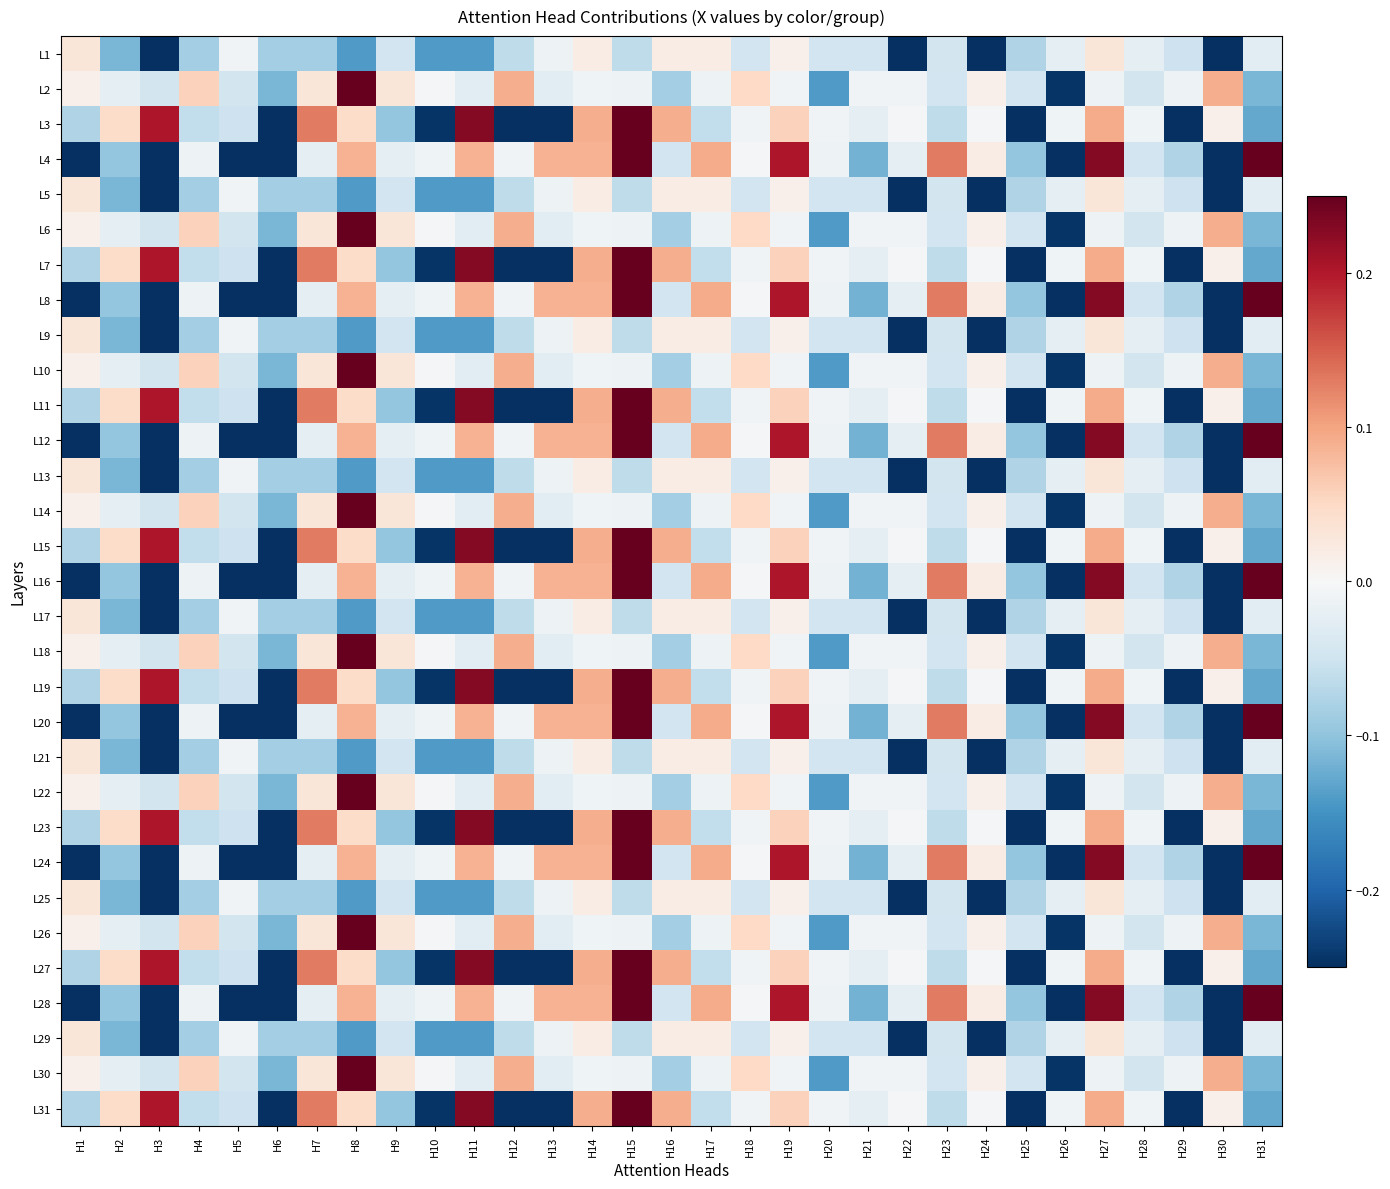

Reading left to right, transcribe all the data shown in this chart.

L31: H1=-0.1	H2=0.0	H3=0.2	H4=-0.1	H5=-0.1	H6=-0.3	H7=0.1	H8=0.0	H9=-0.1	H10=-0.2	H11=0.2	H12=-0.3	H13=-0.3	H14=0.1	H15=0.3	H16=0.1	H17=-0.1	H18=-0.0	H19=0.1	H20=-0.0	H21=-0.0	H22=-0.0	H23=-0.1	H24=-0.0	H25=-0.3	H26=-0.0	H27=0.1	H28=-0.0	H29=-0.3	H30=0.0	H31=-0.1
L30: H1=0.0	H2=-0.0	H3=-0.0	H4=0.1	H5=-0.0	H6=-0.1	H7=0.0	H8=0.4	H9=0.0	H10=-0.0	H11=-0.0	H12=0.1	H13=-0.0	H14=-0.0	H15=-0.0	H16=-0.1	H17=-0.0	H18=0.0	H19=-0.0	H20=-0.1	H21=-0.0	H22=-0.0	H23=-0.0	H24=0.0	H25=-0.0	H26=-0.2	H27=-0.0	H28=-0.0	H29=-0.0	H30=0.1	H31=-0.1
L29: H1=0.0	H2=-0.1	H3=-0.3	H4=-0.1	H5=-0.0	H6=-0.1	H7=-0.1	H8=-0.1	H9=-0.0	H10=-0.1	H11=-0.1	H12=-0.1	H13=-0.0	H14=0.0	H15=-0.1	H16=0.0	H17=0.0	H18=-0.0	H19=0.0	H20=-0.0	H21=-0.0	H22=-0.3	H23=-0.0	H24=-0.3	H25=-0.1	H26=-0.0	H27=0.0	H28=-0.0	H29=-0.1	H30=-0.3	H31=-0.0
L28: H1=-0.3	H2=-0.1	H3=-0.3	H4=-0.0	H5=-0.3	H6=-0.3	H7=-0.0	H8=0.1	H9=-0.0	H10=-0.0	H11=0.1	H12=-0.0	H13=0.1	H14=0.1	H15=0.4	H16=-0.0	H17=0.1	H18=-0.0	H19=0.2	H20=-0.0	H21=-0.1	H22=-0.0	H23=0.1	H24=0.0	H25=-0.1	H26=-0.3	H27=0.2	H28=-0.0	H29=-0.1	H30=-0.3	H31=0.3
L27: H1=-0.1	H2=0.0	H3=0.2	H4=-0.1	H5=-0.1	H6=-0.3	H7=0.1	H8=0.0	H9=-0.1	H10=-0.2	H11=0.2	H12=-0.3	H13=-0.3	H14=0.1	H15=0.3	H16=0.1	H17=-0.1	H18=-0.0	H19=0.1	H20=-0.0	H21=-0.0	H22=-0.0	H23=-0.1	H24=-0.0	H25=-0.3	H26=-0.0	H27=0.1	H28=-0.0	H29=-0.3	H30=0.0	H31=-0.1
L26: H1=0.0	H2=-0.0	H3=-0.0	H4=0.1	H5=-0.0	H6=-0.1	H7=0.0	H8=0.4	H9=0.0	H10=-0.0	H11=-0.0	H12=0.1	H13=-0.0	H14=-0.0	H15=-0.0	H16=-0.1	H17=-0.0	H18=0.0	H19=-0.0	H20=-0.1	H21=-0.0	H22=-0.0	H23=-0.0	H24=0.0	H25=-0.0	H26=-0.2	H27=-0.0	H28=-0.0	H29=-0.0	H30=0.1	H31=-0.1
L25: H1=0.0	H2=-0.1	H3=-0.3	H4=-0.1	H5=-0.0	H6=-0.1	H7=-0.1	H8=-0.1	H9=-0.0	H10=-0.1	H11=-0.1	H12=-0.1	H13=-0.0	H14=0.0	H15=-0.1	H16=0.0	H17=0.0	H18=-0.0	H19=0.0	H20=-0.0	H21=-0.0	H22=-0.3	H23=-0.0	H24=-0.3	H25=-0.1	H26=-0.0	H27=0.0	H28=-0.0	H29=-0.1	H30=-0.3	H31=-0.0
L24: H1=-0.3	H2=-0.1	H3=-0.3	H4=-0.0	H5=-0.3	H6=-0.3	H7=-0.0	H8=0.1	H9=-0.0	H10=-0.0	H11=0.1	H12=-0.0	H13=0.1	H14=0.1	H15=0.4	H16=-0.0	H17=0.1	H18=-0.0	H19=0.2	H20=-0.0	H21=-0.1	H22=-0.0	H23=0.1	H24=0.0	H25=-0.1	H26=-0.3	H27=0.2	H28=-0.0	H29=-0.1	H30=-0.3	H31=0.3
L23: H1=-0.1	H2=0.0	H3=0.2	H4=-0.1	H5=-0.1	H6=-0.3	H7=0.1	H8=0.0	H9=-0.1	H10=-0.2	H11=0.2	H12=-0.3	H13=-0.3	H14=0.1	H15=0.3	H16=0.1	H17=-0.1	H18=-0.0	H19=0.1	H20=-0.0	H21=-0.0	H22=-0.0	H23=-0.1	H24=-0.0	H25=-0.3	H26=-0.0	H27=0.1	H28=-0.0	H29=-0.3	H30=0.0	H31=-0.1
L22: H1=0.0	H2=-0.0	H3=-0.0	H4=0.1	H5=-0.0	H6=-0.1	H7=0.0	H8=0.4	H9=0.0	H10=-0.0	H11=-0.0	H12=0.1	H13=-0.0	H14=-0.0	H15=-0.0	H16=-0.1	H17=-0.0	H18=0.0	H19=-0.0	H20=-0.1	H21=-0.0	H22=-0.0	H23=-0.0	H24=0.0	H25=-0.0	H26=-0.2	H27=-0.0	H28=-0.0	H29=-0.0	H30=0.1	H31=-0.1
L21: H1=0.0	H2=-0.1	H3=-0.3	H4=-0.1	H5=-0.0	H6=-0.1	H7=-0.1	H8=-0.1	H9=-0.0	H10=-0.1	H11=-0.1	H12=-0.1	H13=-0.0	H14=0.0	H15=-0.1	H16=0.0	H17=0.0	H18=-0.0	H19=0.0	H20=-0.0	H21=-0.0	H22=-0.3	H23=-0.0	H24=-0.3	H25=-0.1	H26=-0.0	H27=0.0	H28=-0.0	H29=-0.1	H30=-0.3	H31=-0.0
L20: H1=-0.3	H2=-0.1	H3=-0.3	H4=-0.0	H5=-0.3	H6=-0.3	H7=-0.0	H8=0.1	H9=-0.0	H10=-0.0	H11=0.1	H12=-0.0	H13=0.1	H14=0.1	H15=0.4	H16=-0.0	H17=0.1	H18=-0.0	H19=0.2	H20=-0.0	H21=-0.1	H22=-0.0	H23=0.1	H24=0.0	H25=-0.1	H26=-0.3	H27=0.2	H28=-0.0	H29=-0.1	H30=-0.3	H31=0.3
L19: H1=-0.1	H2=0.0	H3=0.2	H4=-0.1	H5=-0.1	H6=-0.3	H7=0.1	H8=0.0	H9=-0.1	H10=-0.2	H11=0.2	H12=-0.3	H13=-0.3	H14=0.1	H15=0.3	H16=0.1	H17=-0.1	H18=-0.0	H19=0.1	H20=-0.0	H21=-0.0	H22=-0.0	H23=-0.1	H24=-0.0	H25=-0.3	H26=-0.0	H27=0.1	H28=-0.0	H29=-0.3	H30=0.0	H31=-0.1
L18: H1=0.0	H2=-0.0	H3=-0.0	H4=0.1	H5=-0.0	H6=-0.1	H7=0.0	H8=0.4	H9=0.0	H10=-0.0	H11=-0.0	H12=0.1	H13=-0.0	H14=-0.0	H15=-0.0	H16=-0.1	H17=-0.0	H18=0.0	H19=-0.0	H20=-0.1	H21=-0.0	H22=-0.0	H23=-0.0	H24=0.0	H25=-0.0	H26=-0.2	H27=-0.0	H28=-0.0	H29=-0.0	H30=0.1	H31=-0.1
L17: H1=0.0	H2=-0.1	H3=-0.3	H4=-0.1	H5=-0.0	H6=-0.1	H7=-0.1	H8=-0.1	H9=-0.0	H10=-0.1	H11=-0.1	H12=-0.1	H13=-0.0	H14=0.0	H15=-0.1	H16=0.0	H17=0.0	H18=-0.0	H19=0.0	H20=-0.0	H21=-0.0	H22=-0.3	H23=-0.0	H24=-0.3	H25=-0.1	H26=-0.0	H27=0.0	H28=-0.0	H29=-0.1	H30=-0.3	H31=-0.0
L16: H1=-0.3	H2=-0.1	H3=-0.3	H4=-0.0	H5=-0.3	H6=-0.3	H7=-0.0	H8=0.1	H9=-0.0	H10=-0.0	H11=0.1	H12=-0.0	H13=0.1	H14=0.1	H15=0.4	H16=-0.0	H17=0.1	H18=-0.0	H19=0.2	H20=-0.0	H21=-0.1	H22=-0.0	H23=0.1	H24=0.0	H25=-0.1	H26=-0.3	H27=0.2	H28=-0.0	H29=-0.1	H30=-0.3	H31=0.3
L15: H1=-0.1	H2=0.0	H3=0.2	H4=-0.1	H5=-0.1	H6=-0.3	H7=0.1	H8=0.0	H9=-0.1	H10=-0.2	H11=0.2	H12=-0.3	H13=-0.3	H14=0.1	H15=0.3	H16=0.1	H17=-0.1	H18=-0.0	H19=0.1	H20=-0.0	H21=-0.0	H22=-0.0	H23=-0.1	H24=-0.0	H25=-0.3	H26=-0.0	H27=0.1	H28=-0.0	H29=-0.3	H30=0.0	H31=-0.1
L14: H1=0.0	H2=-0.0	H3=-0.0	H4=0.1	H5=-0.0	H6=-0.1	H7=0.0	H8=0.4	H9=0.0	H10=-0.0	H11=-0.0	H12=0.1	H13=-0.0	H14=-0.0	H15=-0.0	H16=-0.1	H17=-0.0	H18=0.0	H19=-0.0	H20=-0.1	H21=-0.0	H22=-0.0	H23=-0.0	H24=0.0	H25=-0.0	H26=-0.2	H27=-0.0	H28=-0.0	H29=-0.0	H30=0.1	H31=-0.1
L13: H1=0.0	H2=-0.1	H3=-0.3	H4=-0.1	H5=-0.0	H6=-0.1	H7=-0.1	H8=-0.1	H9=-0.0	H10=-0.1	H11=-0.1	H12=-0.1	H13=-0.0	H14=0.0	H15=-0.1	H16=0.0	H17=0.0	H18=-0.0	H19=0.0	H20=-0.0	H21=-0.0	H22=-0.3	H23=-0.0	H24=-0.3	H25=-0.1	H26=-0.0	H27=0.0	H28=-0.0	H29=-0.1	H30=-0.3	H31=-0.0
L12: H1=-0.3	H2=-0.1	H3=-0.3	H4=-0.0	H5=-0.3	H6=-0.3	H7=-0.0	H8=0.1	H9=-0.0	H10=-0.0	H11=0.1	H12=-0.0	H13=0.1	H14=0.1	H15=0.4	H16=-0.0	H17=0.1	H18=-0.0	H19=0.2	H20=-0.0	H21=-0.1	H22=-0.0	H23=0.1	H24=0.0	H25=-0.1	H26=-0.3	H27=0.2	H28=-0.0	H29=-0.1	H30=-0.3	H31=0.3
L11: H1=-0.1	H2=0.0	H3=0.2	H4=-0.1	H5=-0.1	H6=-0.3	H7=0.1	H8=0.0	H9=-0.1	H10=-0.2	H11=0.2	H12=-0.3	H13=-0.3	H14=0.1	H15=0.3	H16=0.1	H17=-0.1	H18=-0.0	H19=0.1	H20=-0.0	H21=-0.0	H22=-0.0	H23=-0.1	H24=-0.0	H25=-0.3	H26=-0.0	H27=0.1	H28=-0.0	H29=-0.3	H30=0.0	H31=-0.1
L10: H1=0.0	H2=-0.0	H3=-0.0	H4=0.1	H5=-0.0	H6=-0.1	H7=0.0	H8=0.4	H9=0.0	H10=-0.0	H11=-0.0	H12=0.1	H13=-0.0	H14=-0.0	H15=-0.0	H16=-0.1	H17=-0.0	H18=0.0	H19=-0.0	H20=-0.1	H21=-0.0	H22=-0.0	H23=-0.0	H24=0.0	H25=-0.0	H26=-0.2	H27=-0.0	H28=-0.0	H29=-0.0	H30=0.1	H31=-0.1
L9: H1=0.0	H2=-0.1	H3=-0.3	H4=-0.1	H5=-0.0	H6=-0.1	H7=-0.1	H8=-0.1	H9=-0.0	H10=-0.1	H11=-0.1	H12=-0.1	H13=-0.0	H14=0.0	H15=-0.1	H16=0.0	H17=0.0	H18=-0.0	H19=0.0	H20=-0.0	H21=-0.0	H22=-0.3	H23=-0.0	H24=-0.3	H25=-0.1	H26=-0.0	H27=0.0	H28=-0.0	H29=-0.1	H30=-0.3	H31=-0.0
L8: H1=-0.3	H2=-0.1	H3=-0.3	H4=-0.0	H5=-0.3	H6=-0.3	H7=-0.0	H8=0.1	H9=-0.0	H10=-0.0	H11=0.1	H12=-0.0	H13=0.1	H14=0.1	H15=0.4	H16=-0.0	H17=0.1	H18=-0.0	H19=0.2	H20=-0.0	H21=-0.1	H22=-0.0	H23=0.1	H24=0.0	H25=-0.1	H26=-0.3	H27=0.2	H28=-0.0	H29=-0.1	H30=-0.3	H31=0.3
L7: H1=-0.1	H2=0.0	H3=0.2	H4=-0.1	H5=-0.1	H6=-0.3	H7=0.1	H8=0.0	H9=-0.1	H10=-0.2	H11=0.2	H12=-0.3	H13=-0.3	H14=0.1	H15=0.3	H16=0.1	H17=-0.1	H18=-0.0	H19=0.1	H20=-0.0	H21=-0.0	H22=-0.0	H23=-0.1	H24=-0.0	H25=-0.3	H26=-0.0	H27=0.1	H28=-0.0	H29=-0.3	H30=0.0	H31=-0.1
L6: H1=0.0	H2=-0.0	H3=-0.0	H4=0.1	H5=-0.0	H6=-0.1	H7=0.0	H8=0.4	H9=0.0	H10=-0.0	H11=-0.0	H12=0.1	H13=-0.0	H14=-0.0	H15=-0.0	H16=-0.1	H17=-0.0	H18=0.0	H19=-0.0	H20=-0.1	H21=-0.0	H22=-0.0	H23=-0.0	H24=0.0	H25=-0.0	H26=-0.2	H27=-0.0	H28=-0.0	H29=-0.0	H30=0.1	H31=-0.1
L5: H1=0.0	H2=-0.1	H3=-0.3	H4=-0.1	H5=-0.0	H6=-0.1	H7=-0.1	H8=-0.1	H9=-0.0	H10=-0.1	H11=-0.1	H12=-0.1	H13=-0.0	H14=0.0	H15=-0.1	H16=0.0	H17=0.0	H18=-0.0	H19=0.0	H20=-0.0	H21=-0.0	H22=-0.3	H23=-0.0	H24=-0.3	H25=-0.1	H26=-0.0	H27=0.0	H28=-0.0	H29=-0.1	H30=-0.3	H31=-0.0
L4: H1=-0.3	H2=-0.1	H3=-0.3	H4=-0.0	H5=-0.3	H6=-0.3	H7=-0.0	H8=0.1	H9=-0.0	H10=-0.0	H11=0.1	H12=-0.0	H13=0.1	H14=0.1	H15=0.4	H16=-0.0	H17=0.1	H18=-0.0	H19=0.2	H20=-0.0	H21=-0.1	H22=-0.0	H23=0.1	H24=0.0	H25=-0.1	H26=-0.3	H27=0.2	H28=-0.0	H29=-0.1	H30=-0.3	H31=0.3
L3: H1=-0.1	H2=0.0	H3=0.2	H4=-0.1	H5=-0.1	H6=-0.3	H7=0.1	H8=0.0	H9=-0.1	H10=-0.2	H11=0.2	H12=-0.3	H13=-0.3	H14=0.1	H15=0.3	H16=0.1	H17=-0.1	H18=-0.0	H19=0.1	H20=-0.0	H21=-0.0	H22=-0.0	H23=-0.1	H24=-0.0	H25=-0.3	H26=-0.0	H27=0.1	H28=-0.0	H29=-0.3	H30=0.0	H31=-0.1
L2: H1=0.0	H2=-0.0	H3=-0.0	H4=0.1	H5=-0.0	H6=-0.1	H7=0.0	H8=0.4	H9=0.0	H10=-0.0	H11=-0.0	H12=0.1	H13=-0.0	H14=-0.0	H15=-0.0	H16=-0.1	H17=-0.0	H18=0.0	H19=-0.0	H20=-0.1	H21=-0.0	H22=-0.0	H23=-0.0	H24=0.0	H25=-0.0	H26=-0.2	H27=-0.0	H28=-0.0	H29=-0.0	H30=0.1	H31=-0.1
L1: H1=0.0	H2=-0.1	H3=-0.3	H4=-0.1	H5=-0.0	H6=-0.1	H7=-0.1	H8=-0.1	H9=-0.0	H10=-0.1	H11=-0.1	H12=-0.1	H13=-0.0	H14=0.0	H15=-0.1	H16=0.0	H17=0.0	H18=-0.0	H19=0.0	H20=-0.0	H21=-0.0	H22=-0.3	H23=-0.0	H24=-0.3	H25=-0.1	H26=-0.0	H27=0.0	H28=-0.0	H29=-0.1	H30=-0.3	H31=-0.0